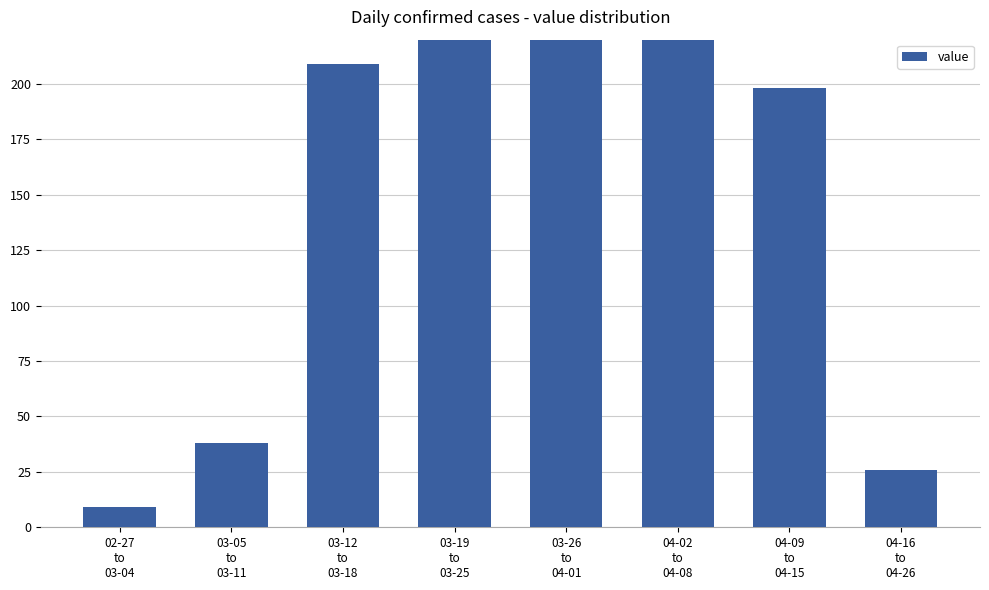

What is the label of the 8th bar from the left?

04-16
to
04-26